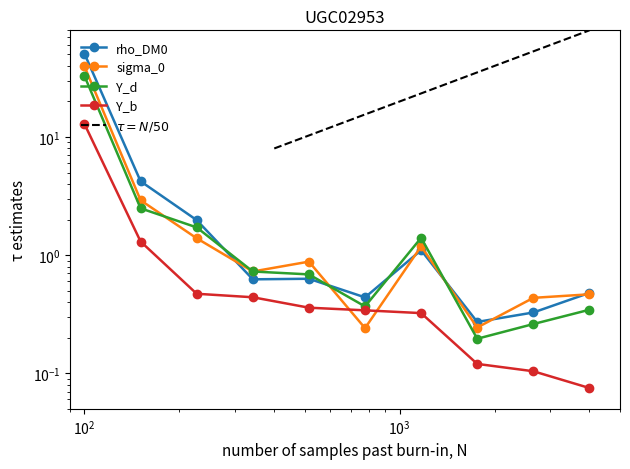

What is the sum of all Y_d values?

41.0